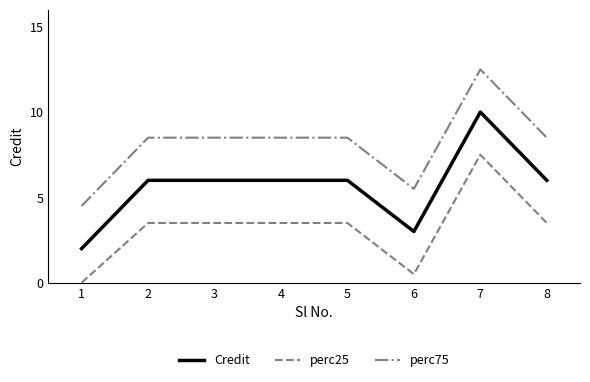

Is the value of Credit at 2 greater than the value of perc75 at 7?

No